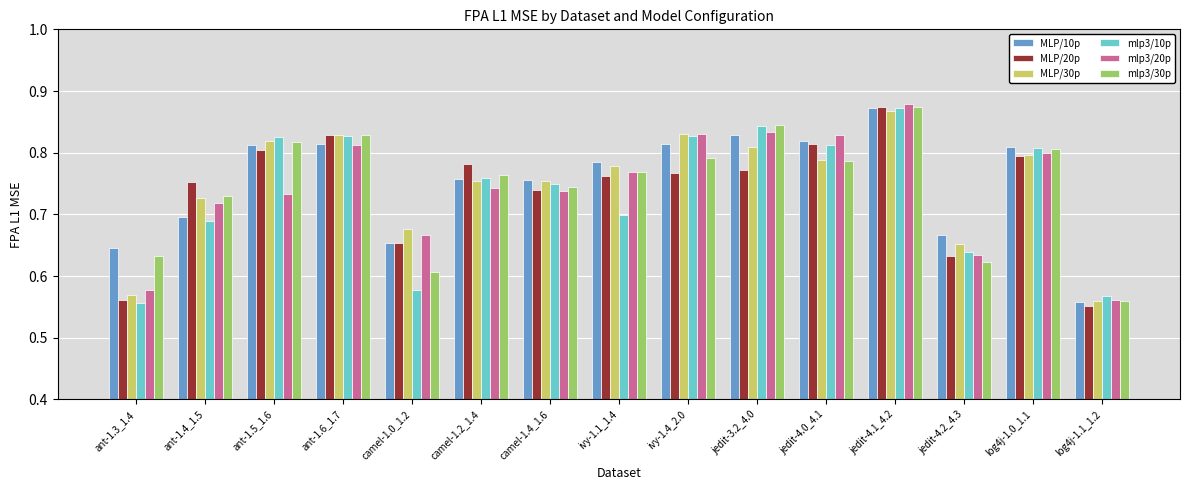

At how many categories does at least one series exceed 0?

15